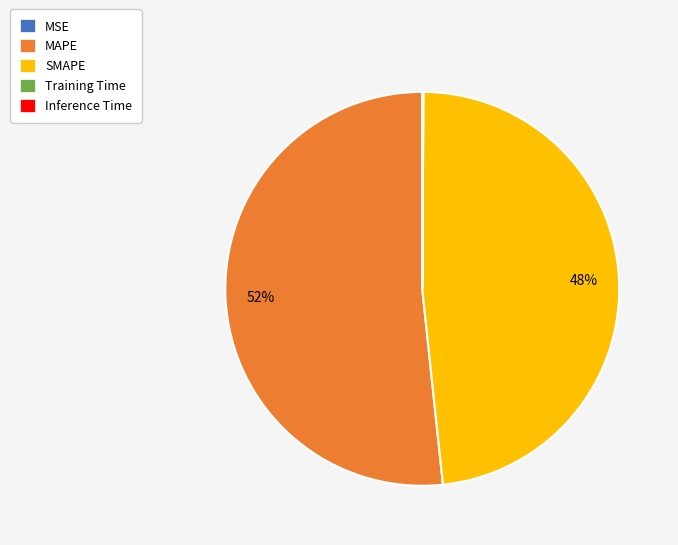

True or false: MAPE accounts for 60% of the total.

False